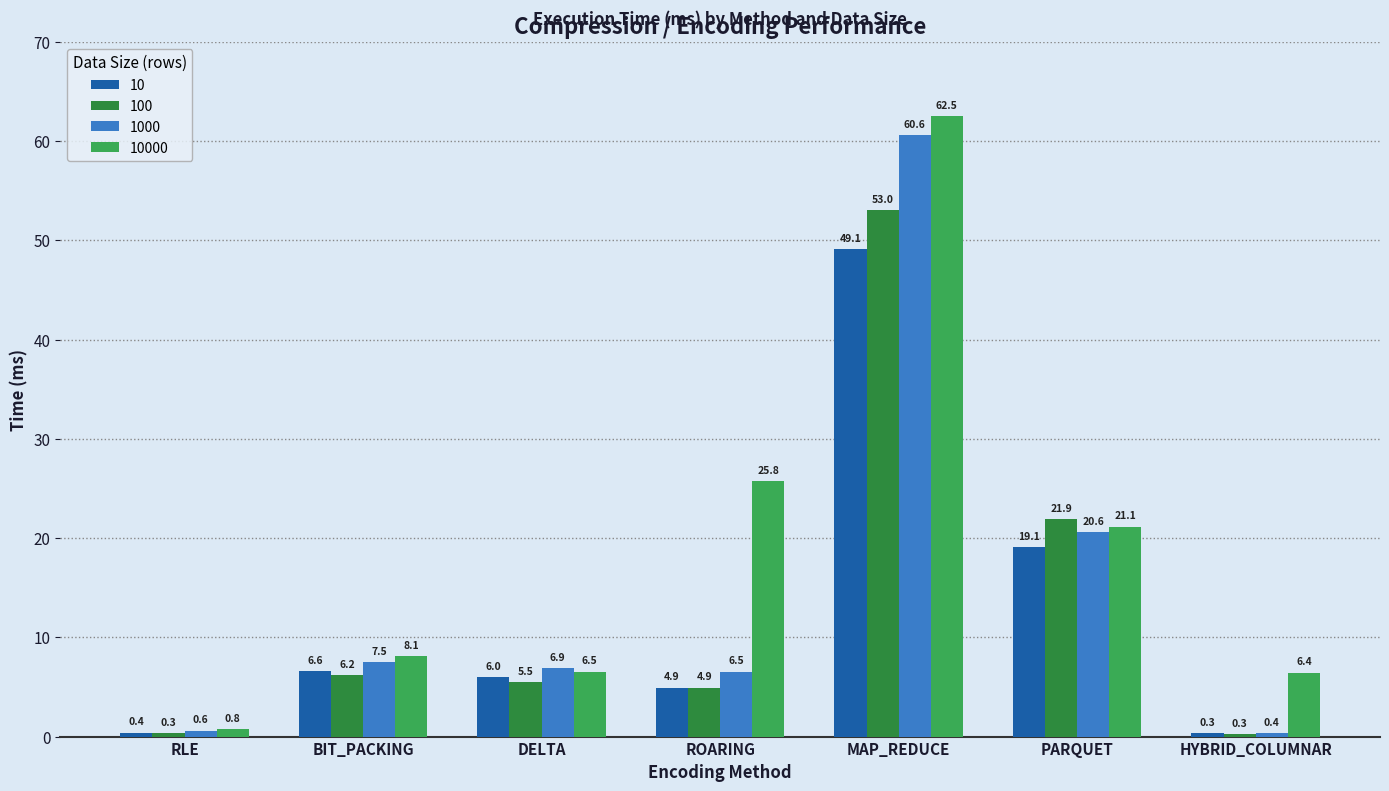

What is the total value across all series at DELTA?

24.9